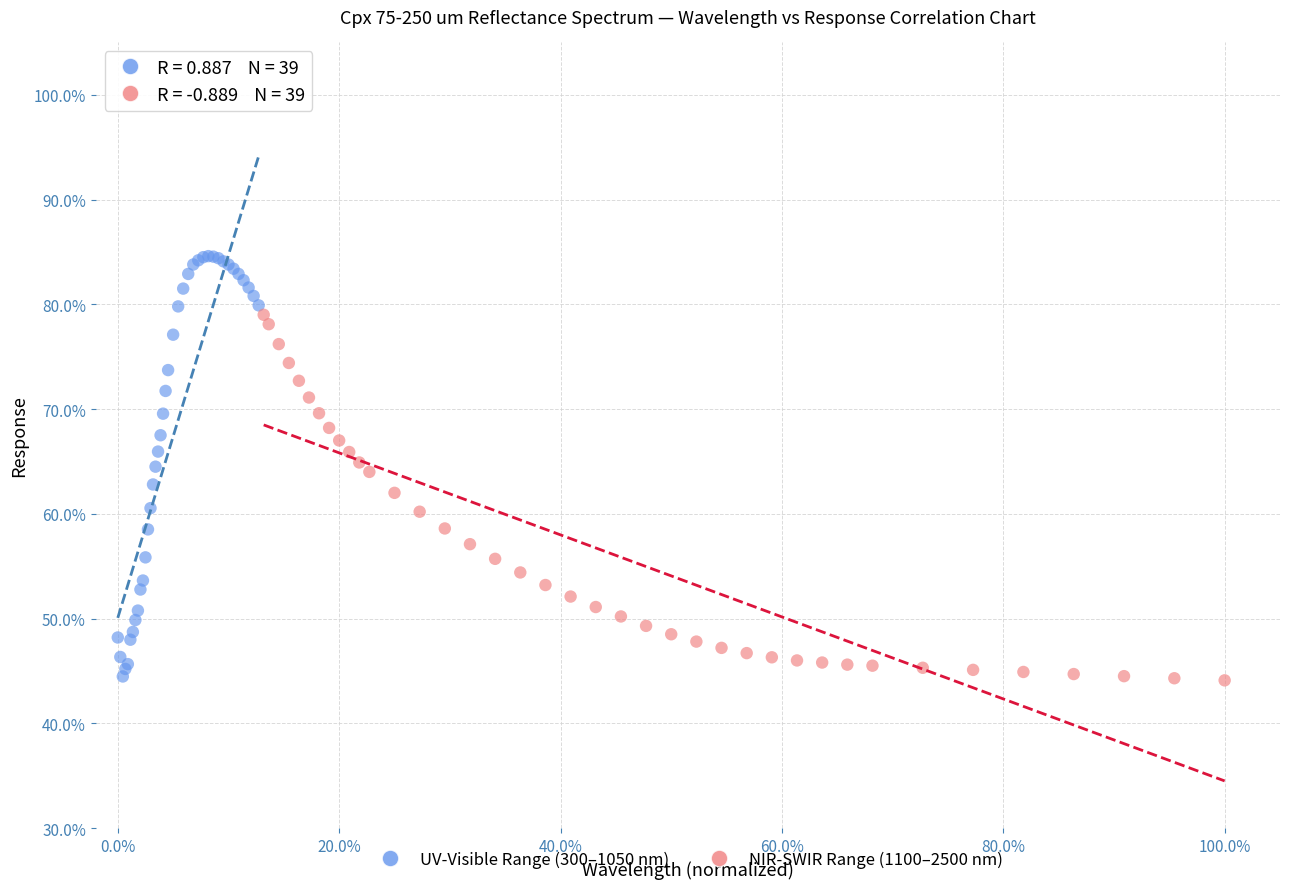

Which series contains the highest Y value?

UV-Visible Range (300–1050 nm)